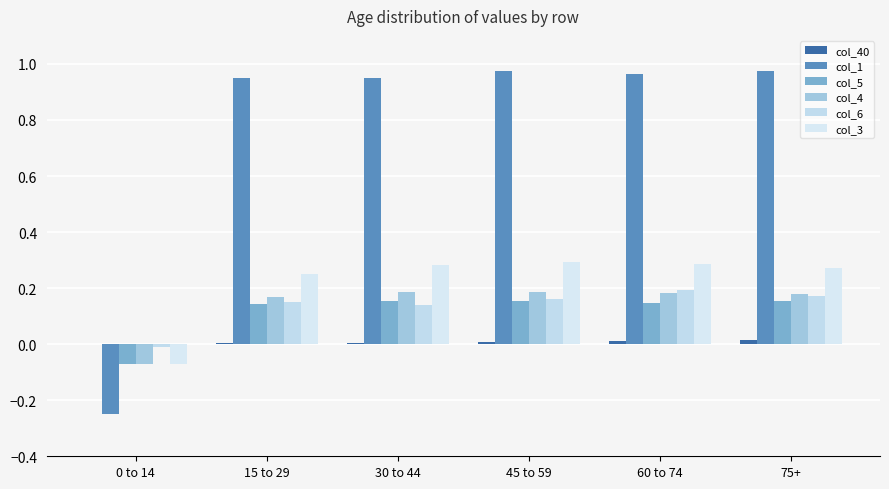

List the series in order of their peak value, lowest first.

col_40, col_5, col_4, col_6, col_3, col_1